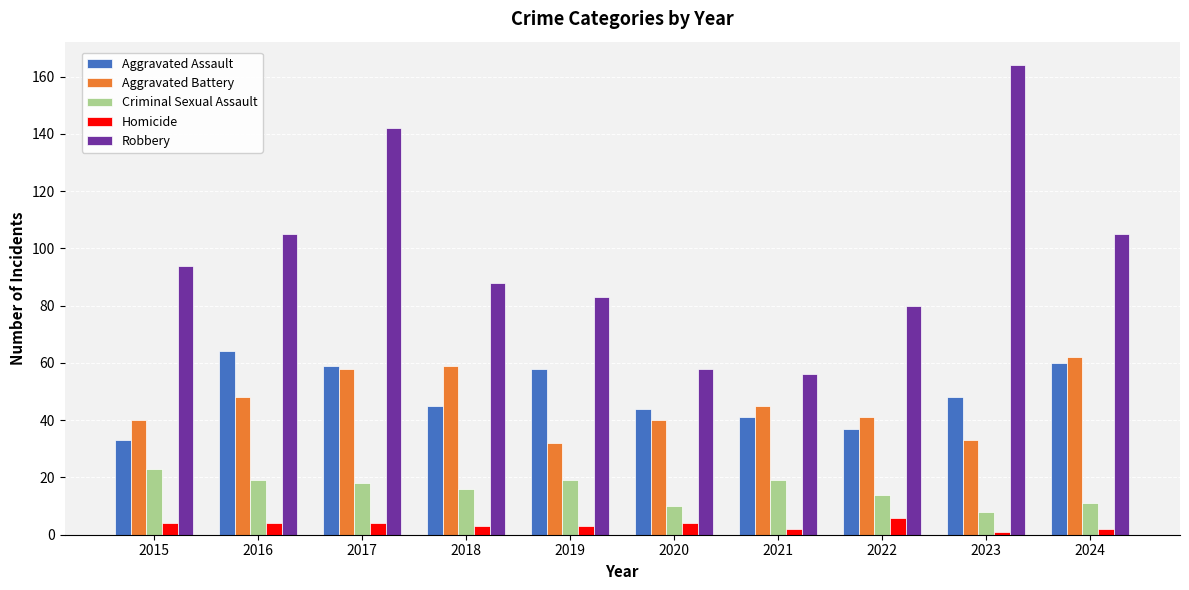

The value of Homicide at 2022 is 6. True or false?

True